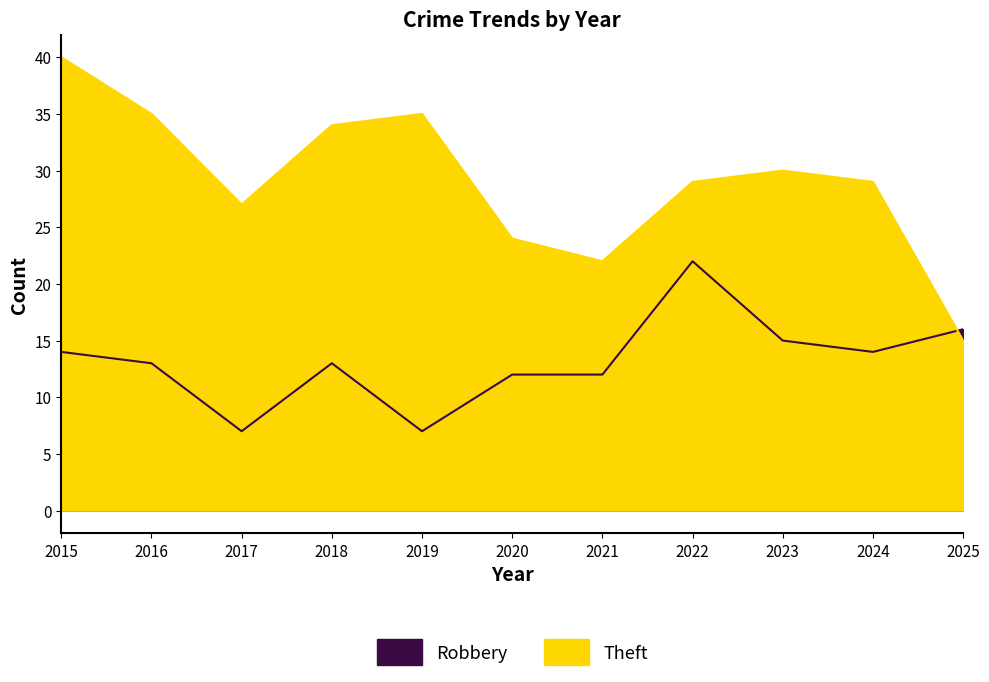

The value of Theft at 2020 is 33. True or false?

False